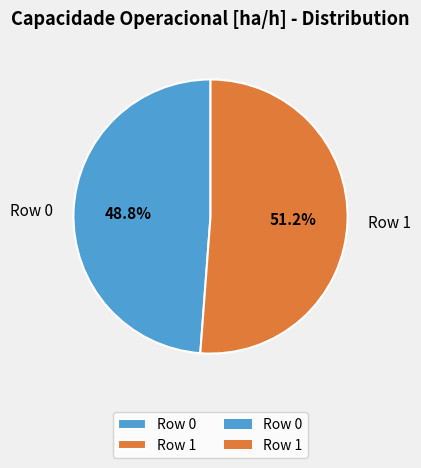

To the nearest percent, what is the combined percentage of Row 0 and Row 1?

100%